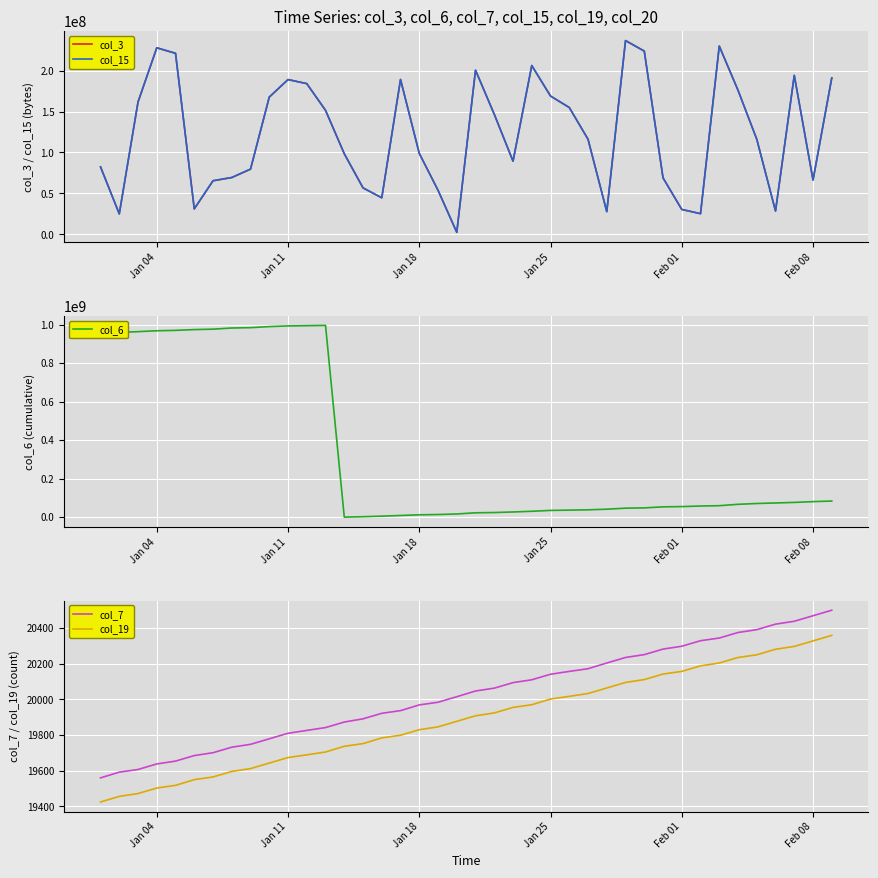

The col_19 series shows 4430 at Jan 25. True or false?

False